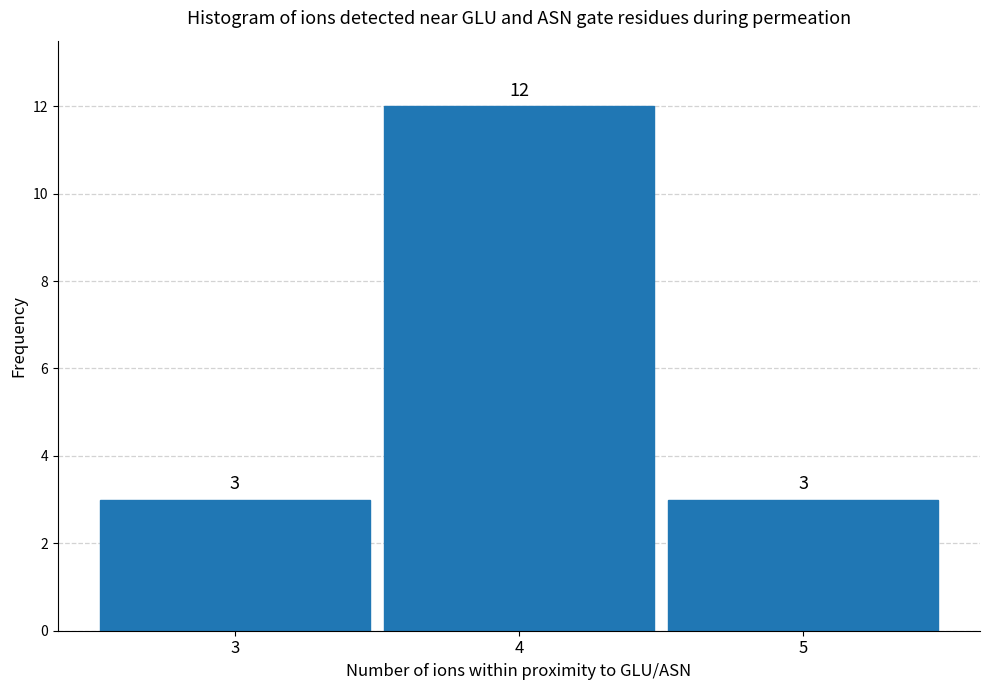

Reading right to left, what are all the values shown in this chart?

3	12	3